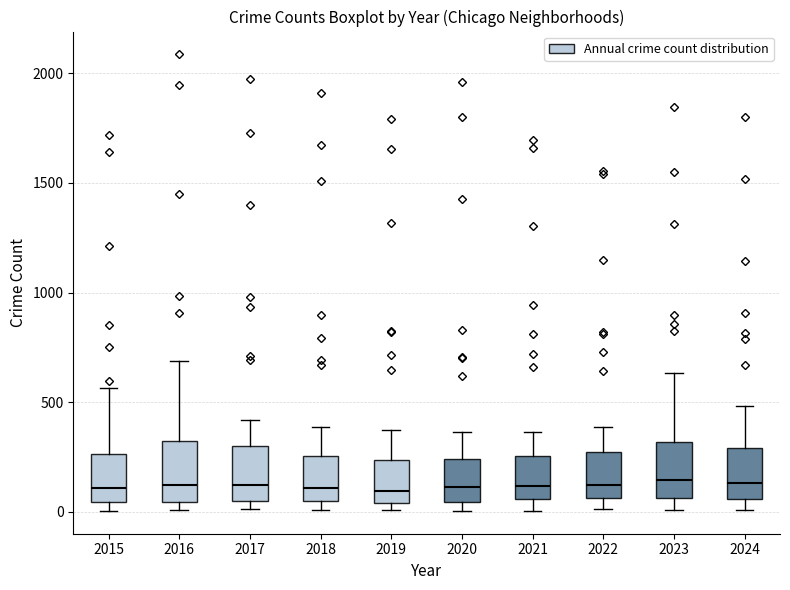

Where is the lower edge of the box at x = 2023 on the y-axis? The values are not printed on the chart, so give them approximately, as read against the axis.

50